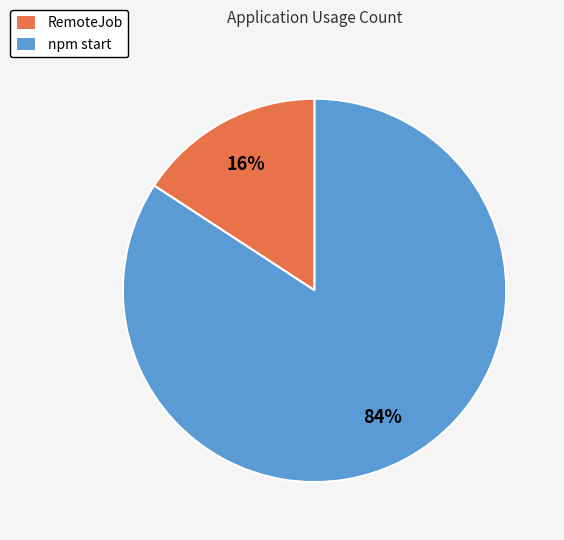

Does npm start represent more than half of the total?

Yes